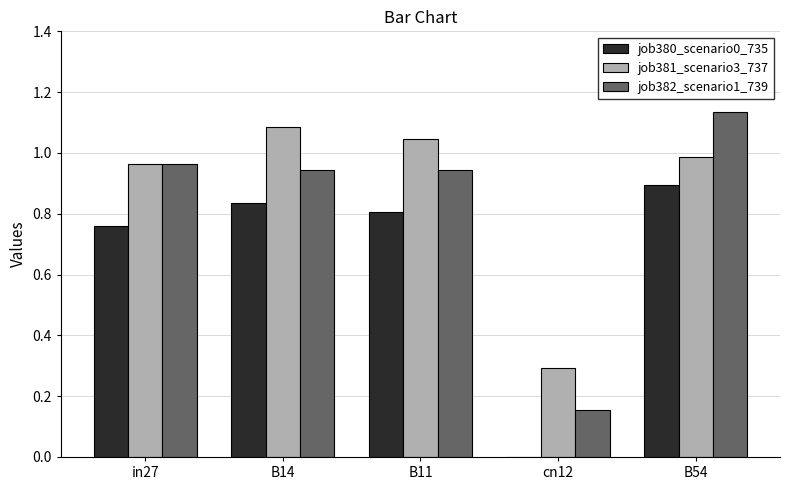

What is the sum of the job381_scenario3_737 values at B11 and B14?

2.1